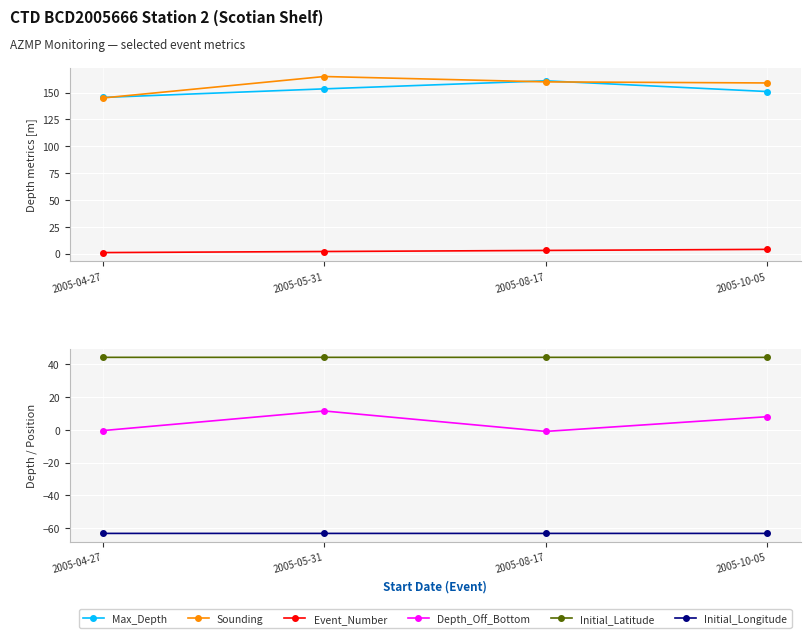

True or false: Max_Depth has more than 2 interior local peaks.

False